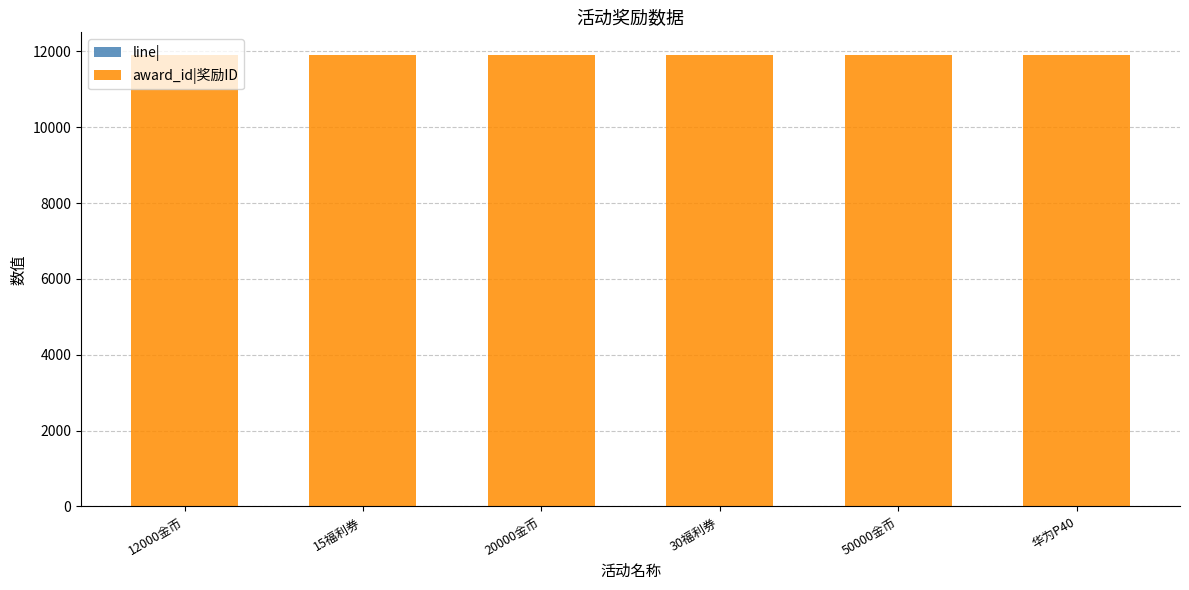

Does the chart contain stacked bars?

Yes